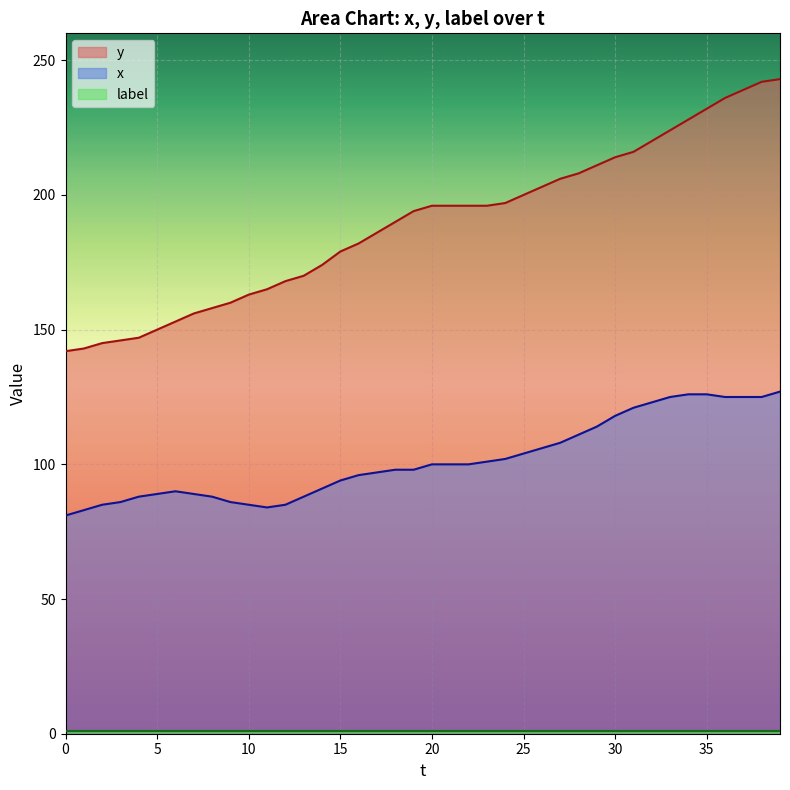

How many values in the x series exceed 100?

17